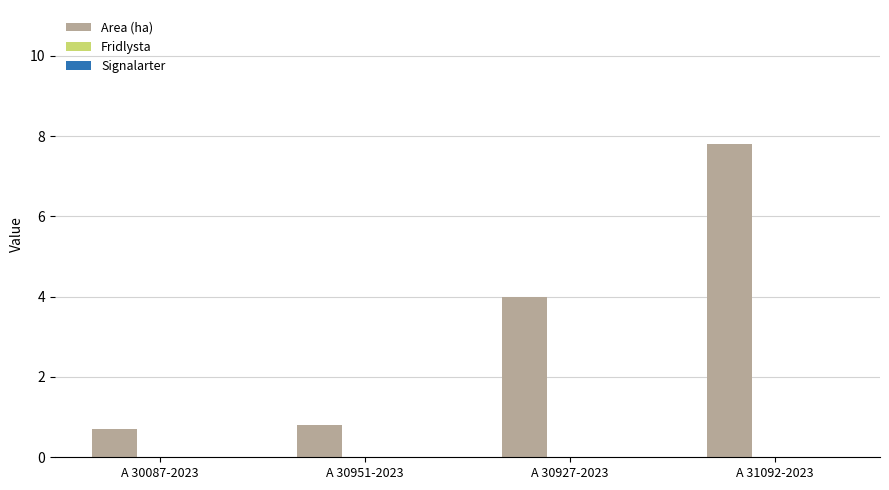

What is the smallest value displayed?

0.7